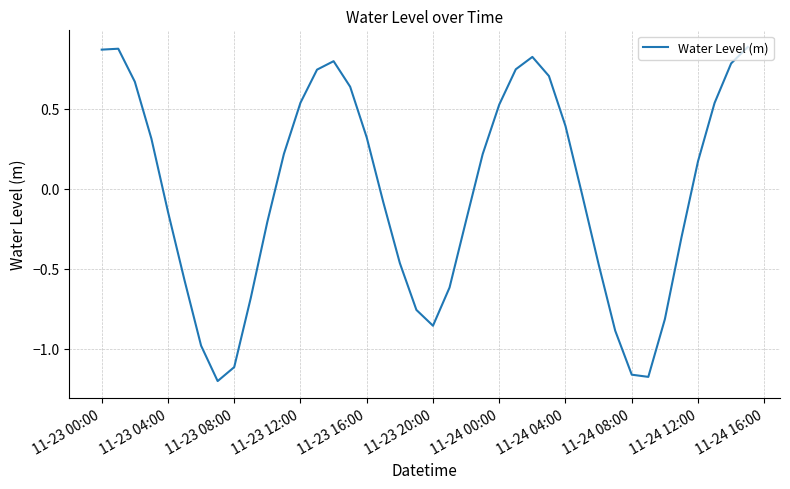

What is the difference between the maximum and minimum values?

2.1